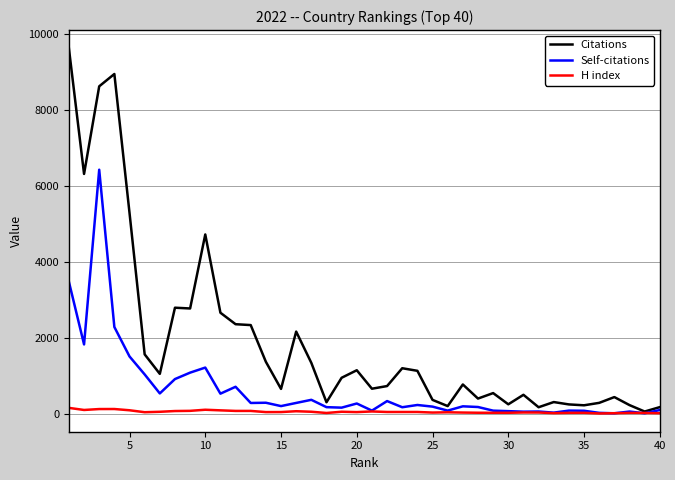

What is the highest value of the H index series?

169